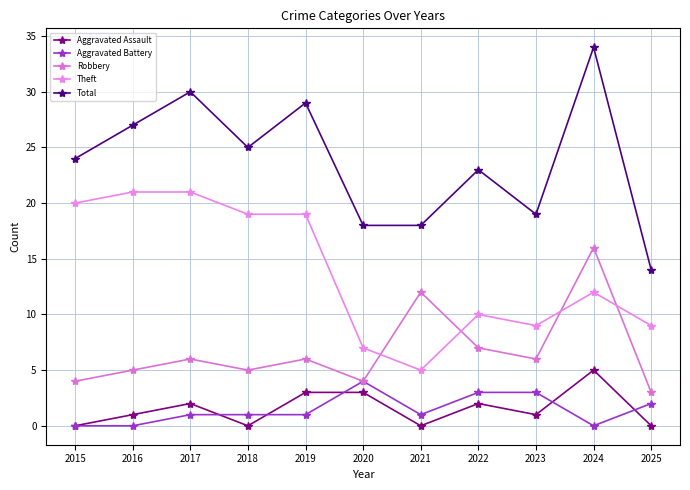

The Total series shows 50 at 2017. True or false?

False